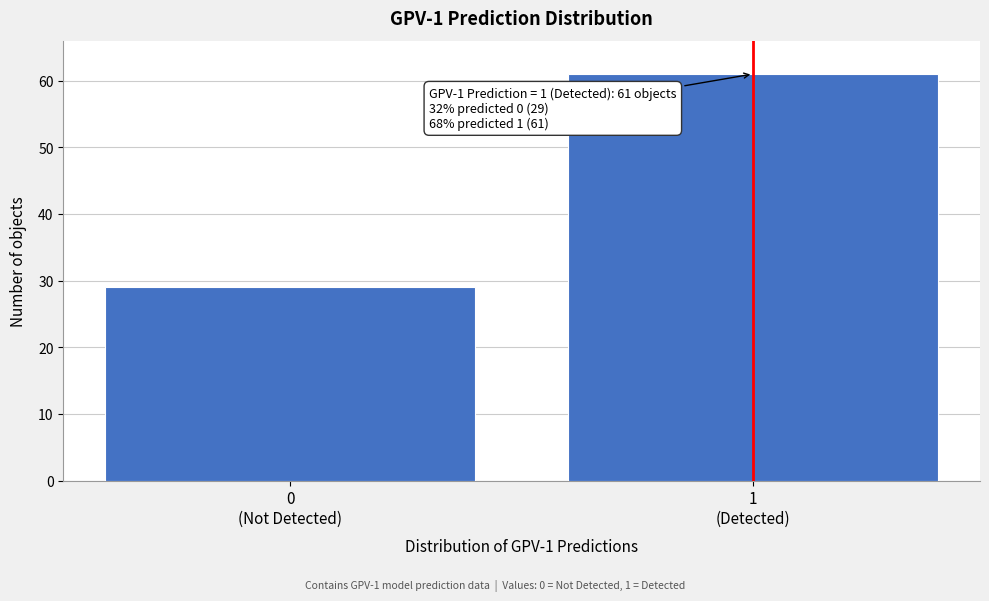

Reading right to left, what are all the values shown in this chart?

61	29